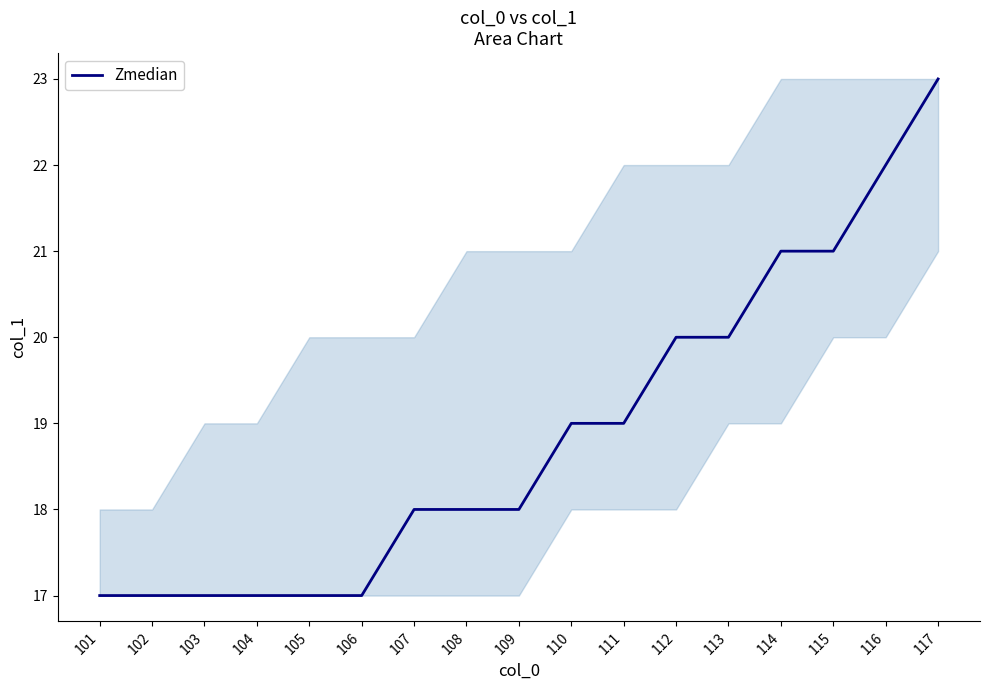

Count the number of data series in this chart.

1